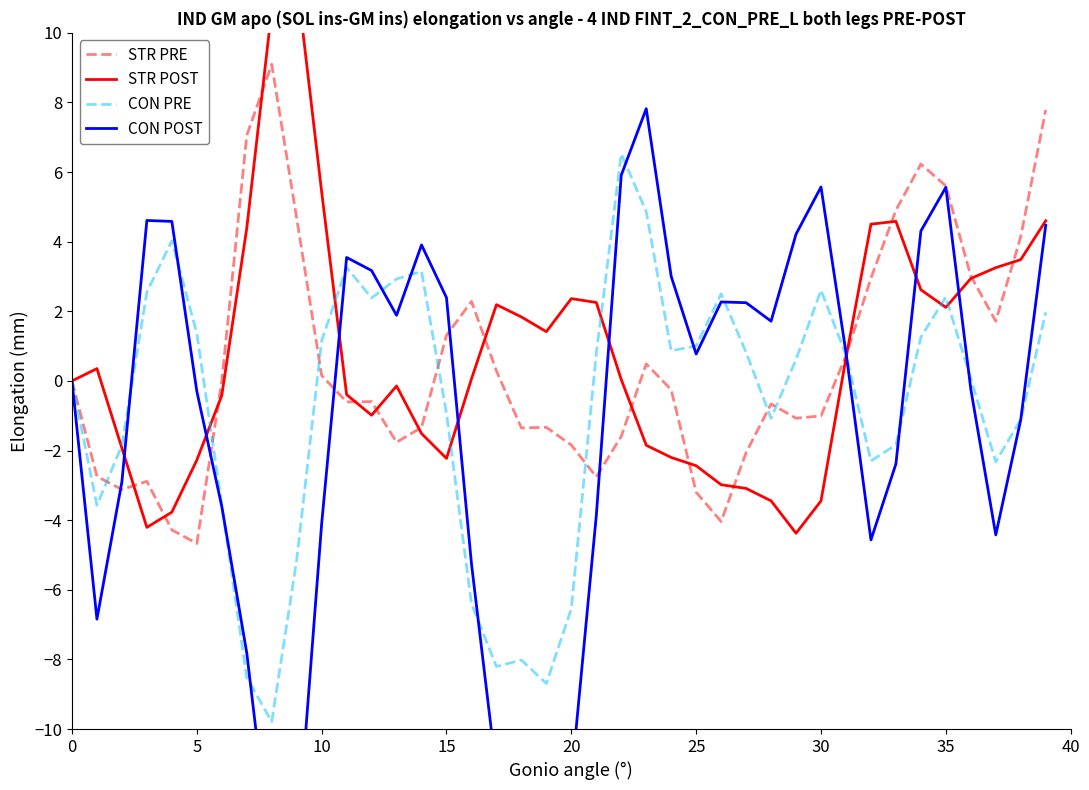

Which has a higher value, 34 or 19?

34